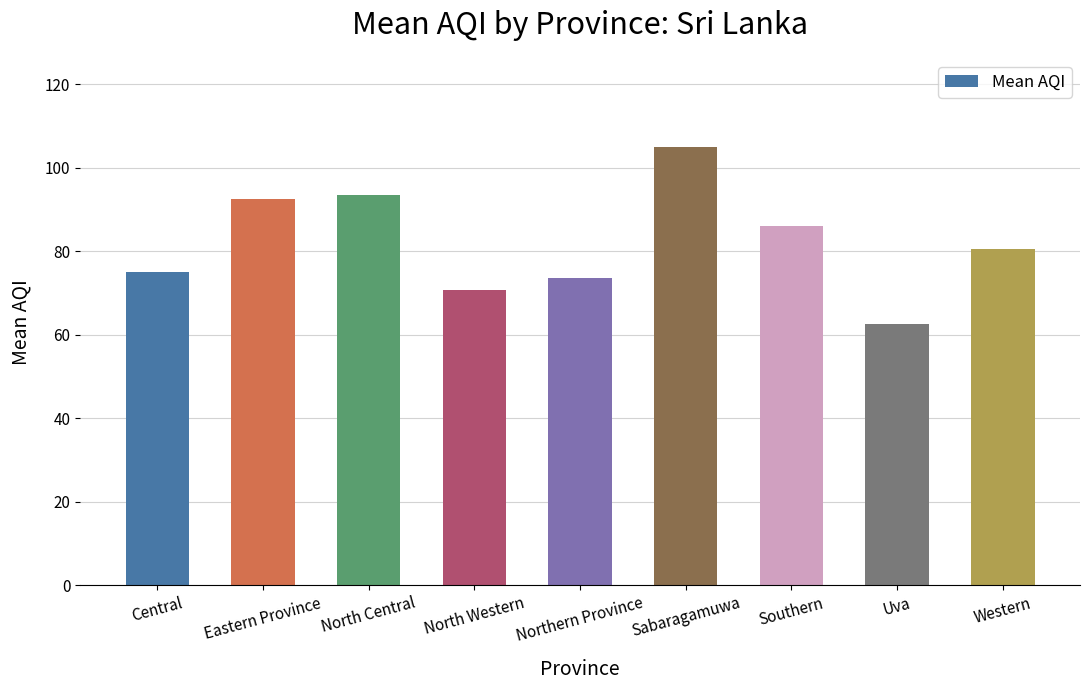

Reading left to right, transcribe all the data shown in this chart.

75.0	92.5	93.5	70.7	73.5	105.0	86.0	62.7	80.5